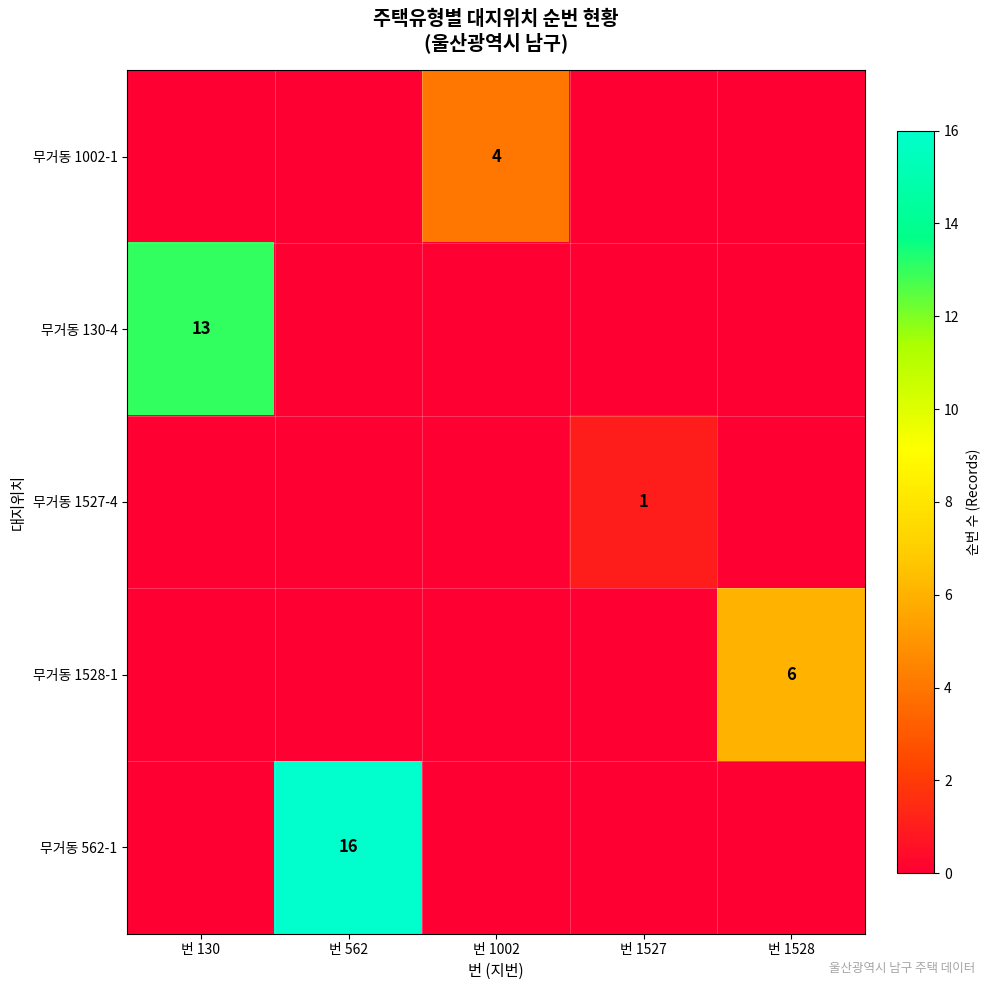

The value of 무거동 1528-1 at 번 1528 is 4. True or false?

False